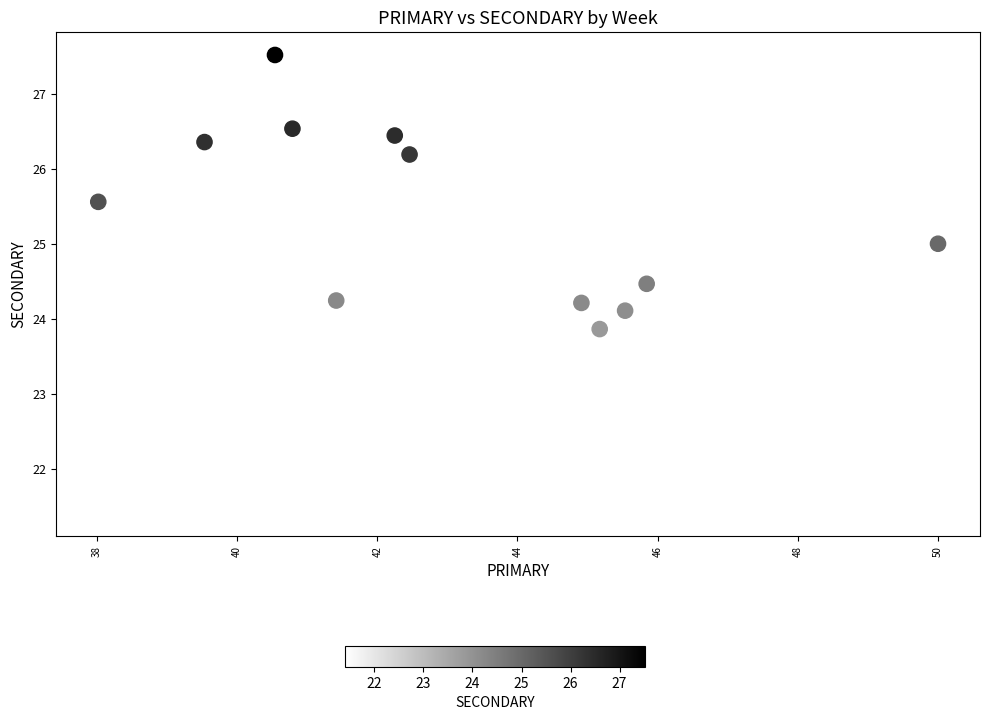

What is the range of Y values (max minus min)?

6.1